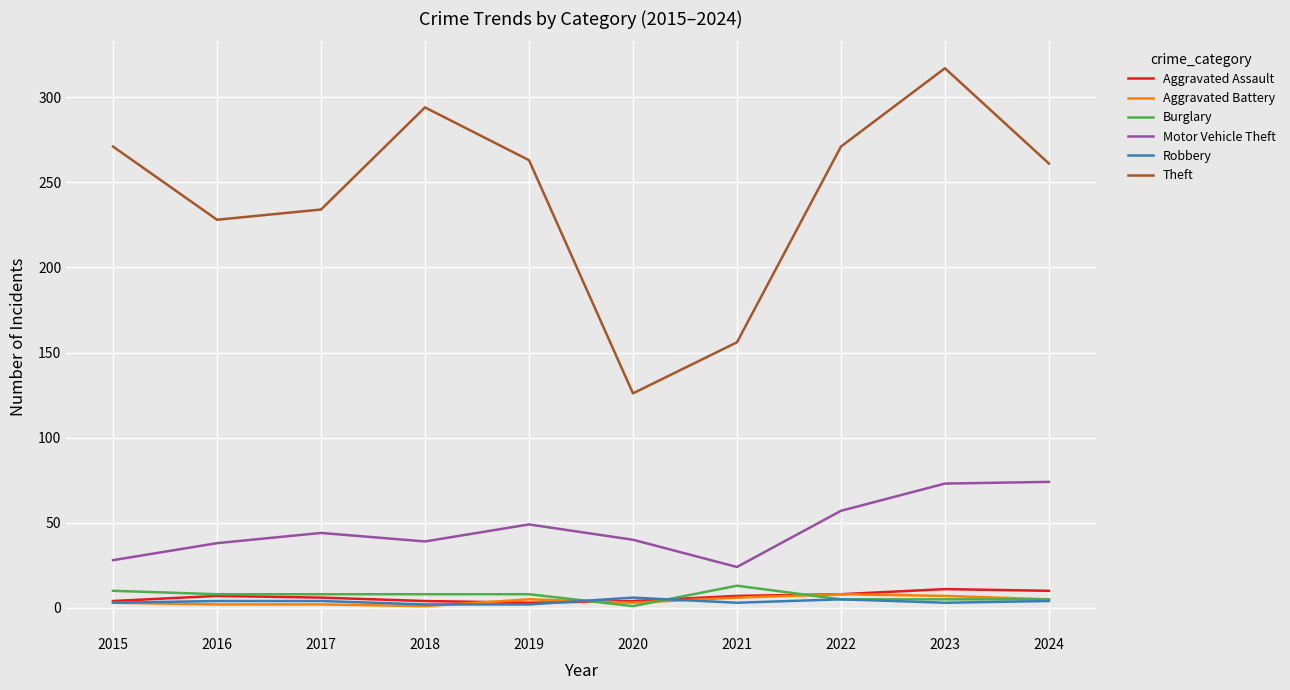

True or false: Motor Vehicle Theft and Burglary cross at least once.

False